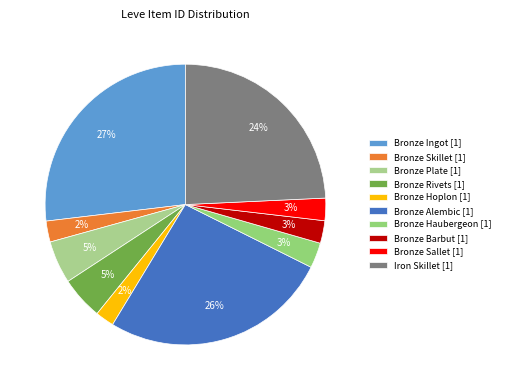

Count the number of slices in the pie.

10